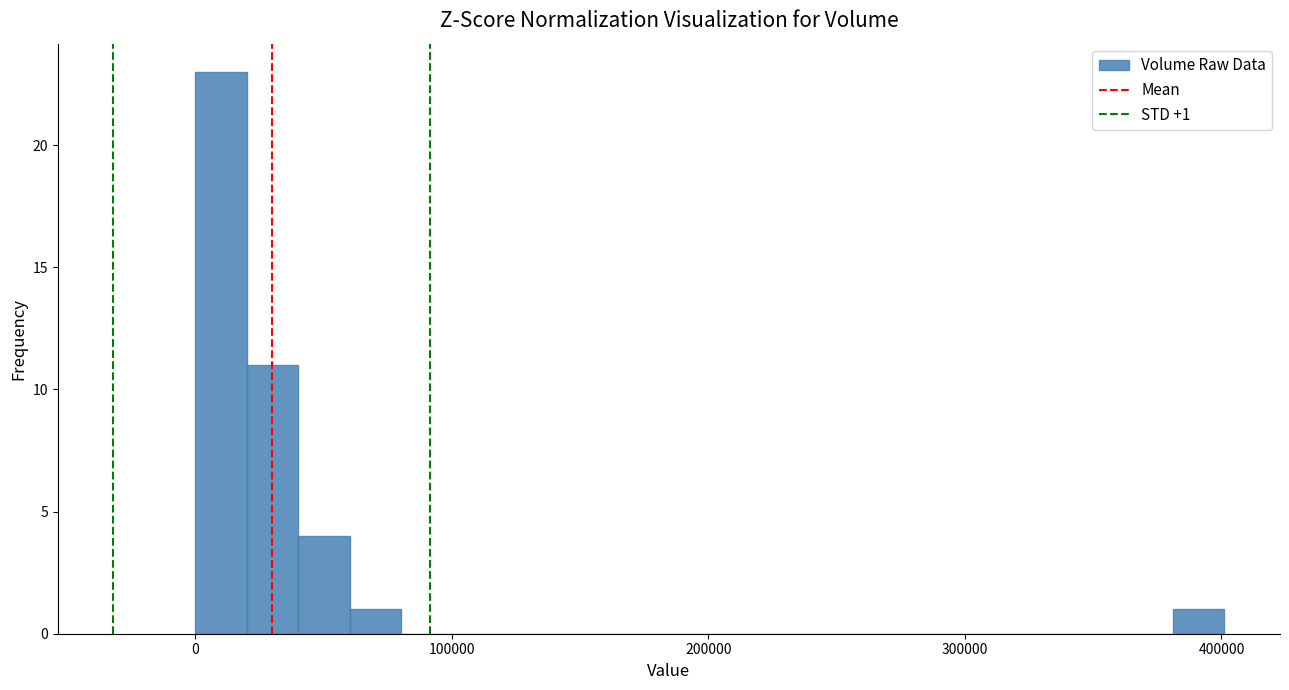

Around what value on the x-axis is the tallest bar? Give the approximate position of its centre, as read against the axis.

10000